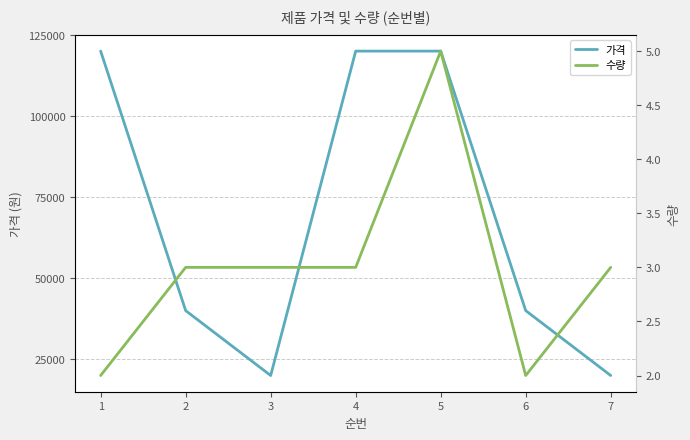

True or false: 수량 and 가격 cross at least once.

False